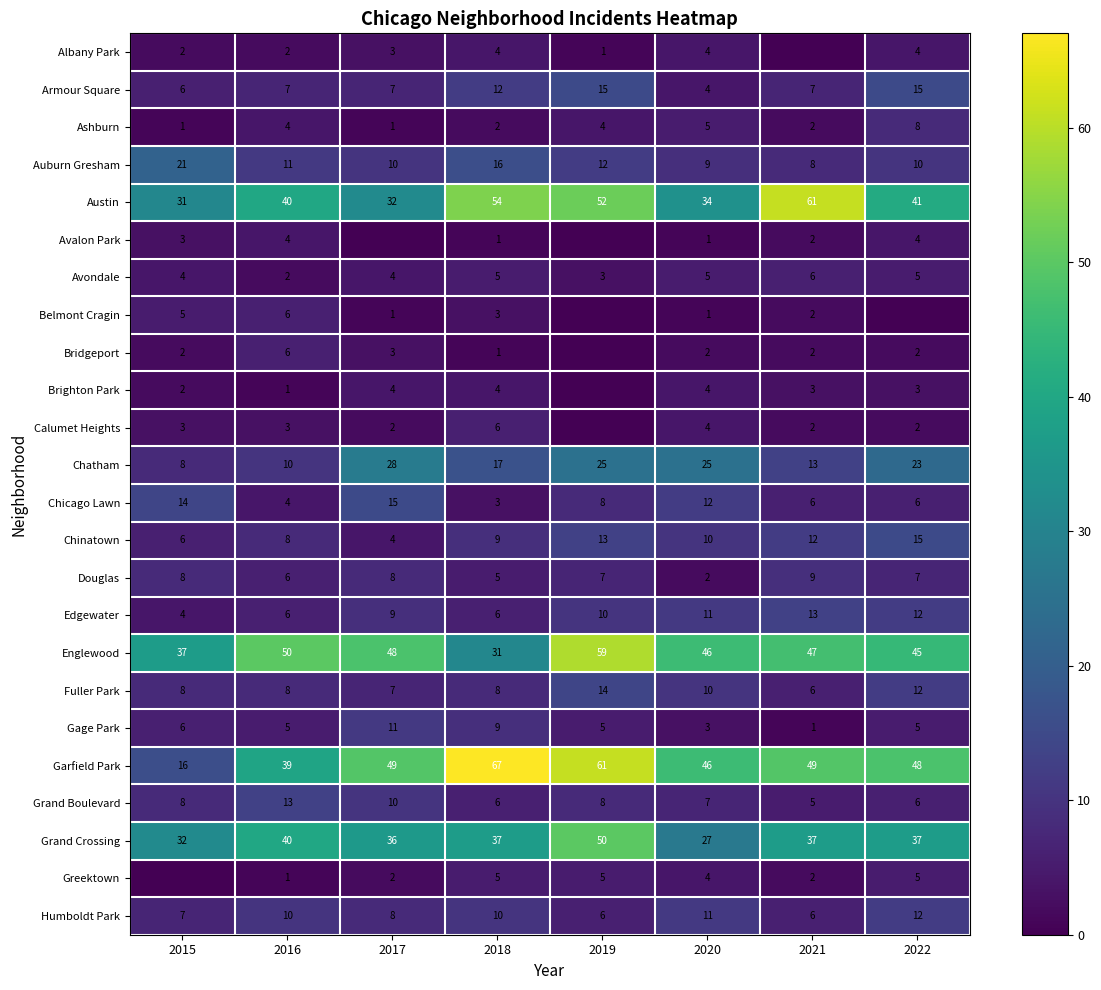

What value does the Ashburn series have at 2019?

4